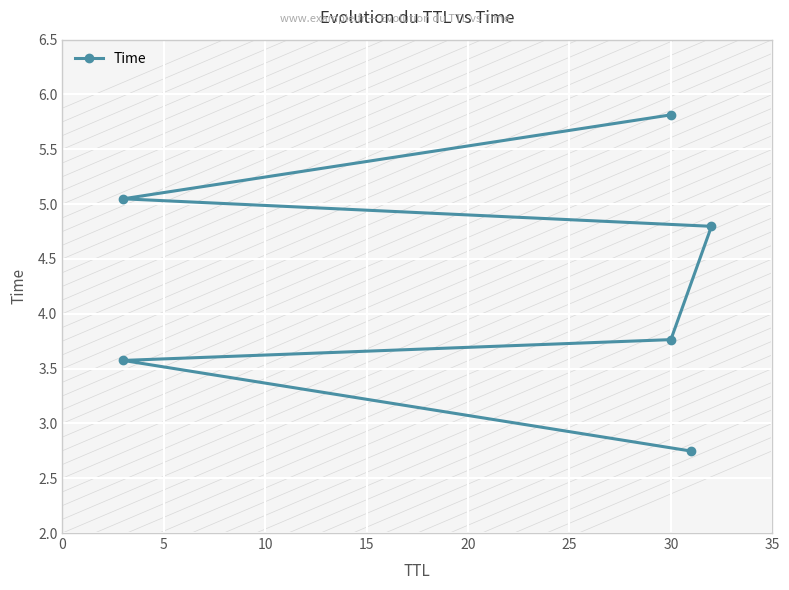

Which has a higher value, 5 or 15?

15